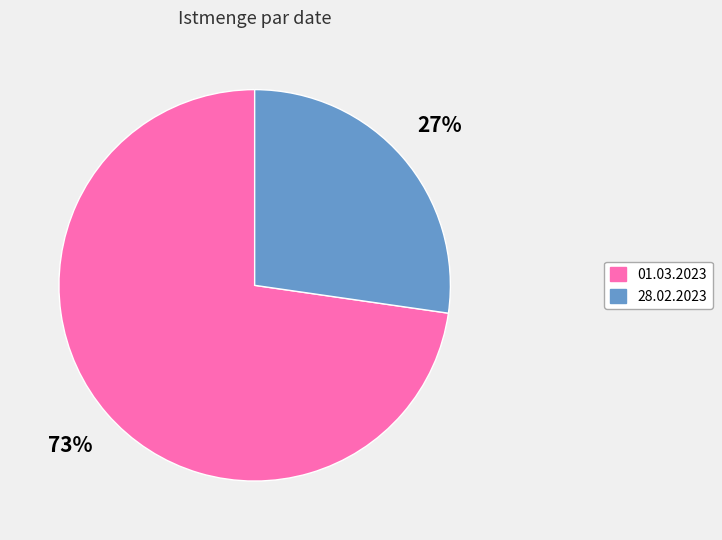

Count the number of slices in the pie.

2